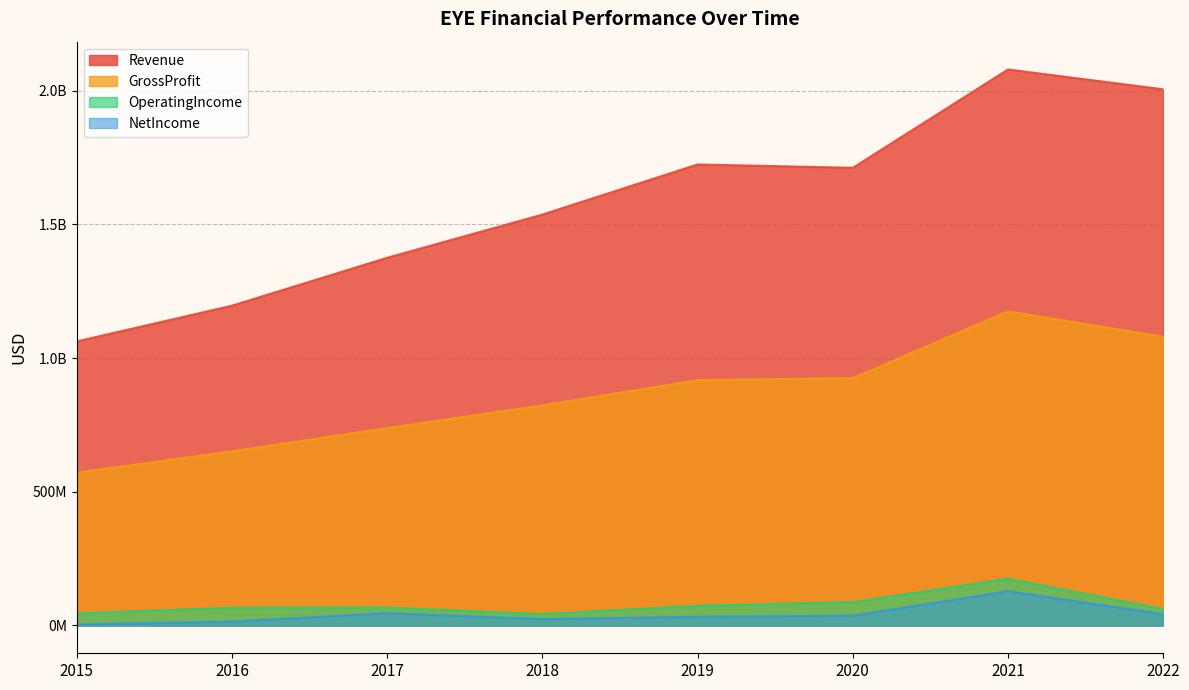

What is the sum of all Revenue values?

12691905000